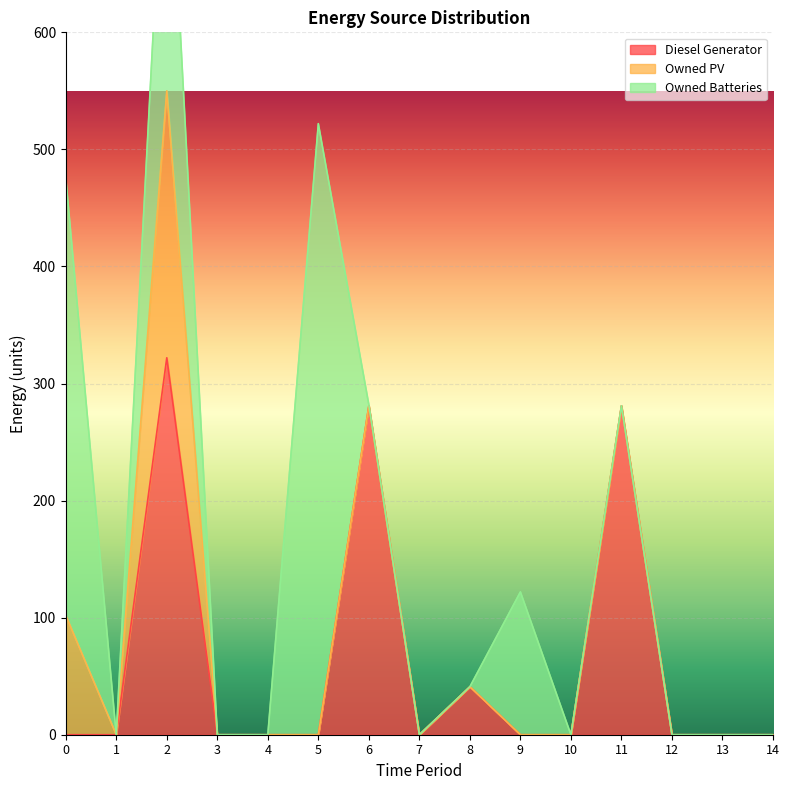

At which category is the sum across all series the highest?

2